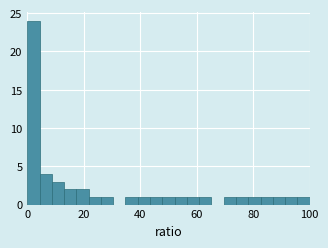

Read against the x-axis, roughly where is the centre of the tallest bar?

2